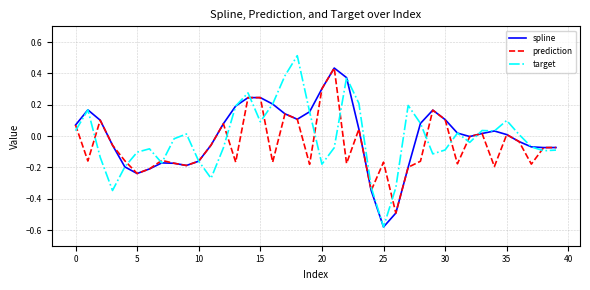

What is the greatest value displayed?

0.5